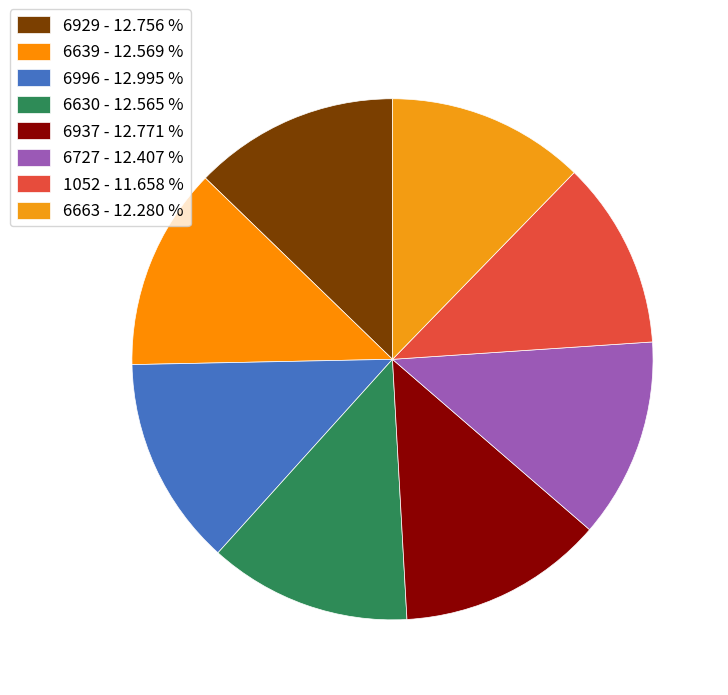

What is the smallest slice in the pie chart?

1052